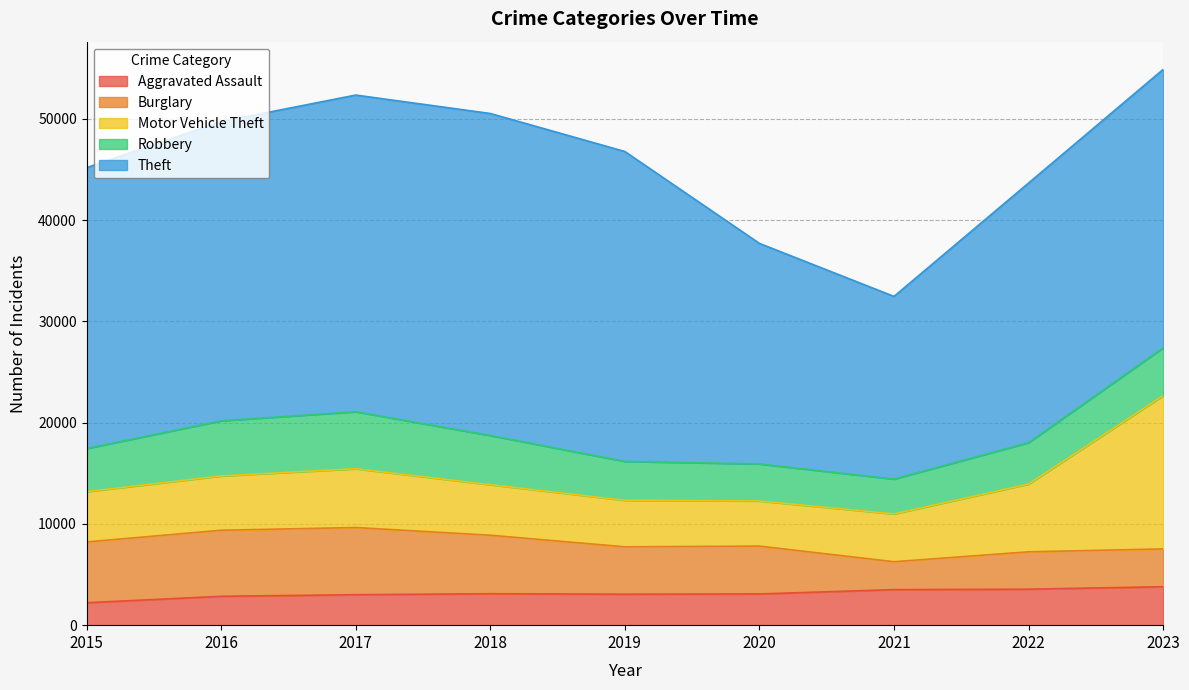

List the labels in order of Theft value, smallest first.

2021, 2020, 2022, 2023, 2015, 2016, 2019, 2017, 2018